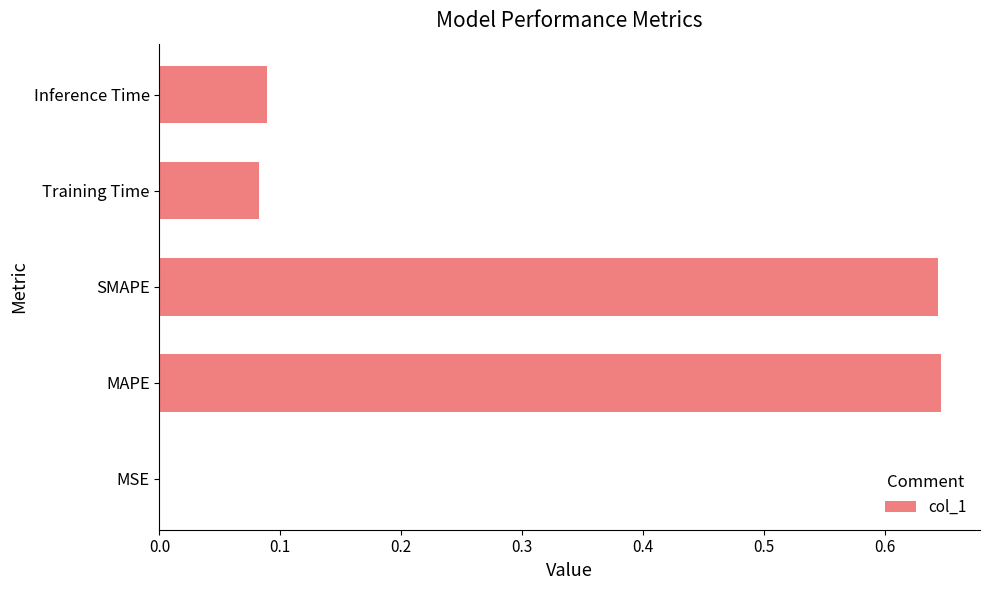

The value at MAPE is 0.4. True or false?

False